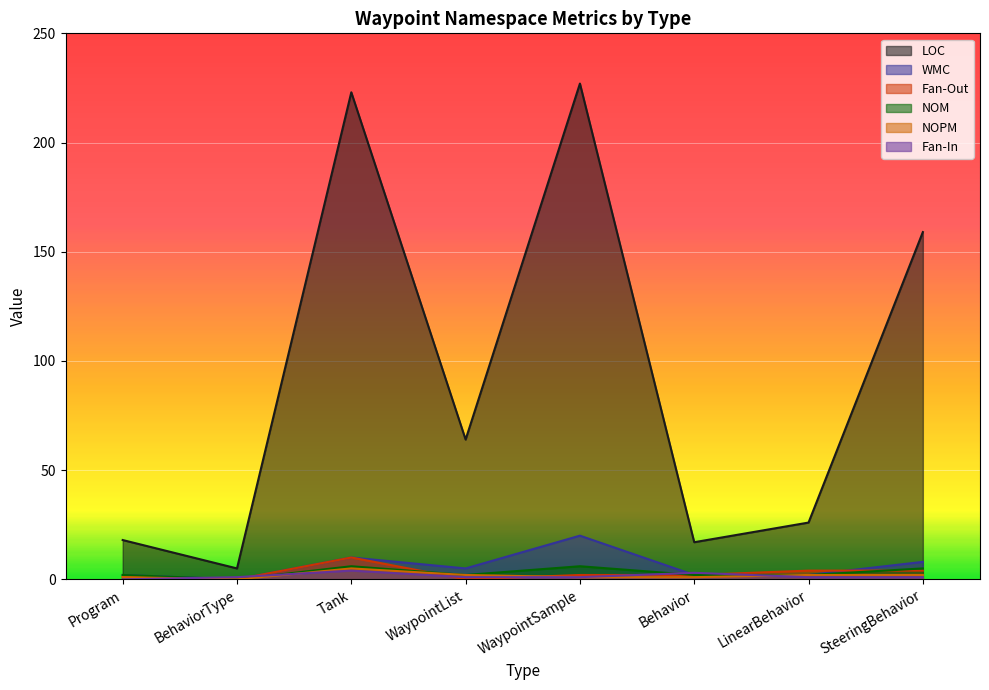

What is the label of the 6th point from the right?

Tank